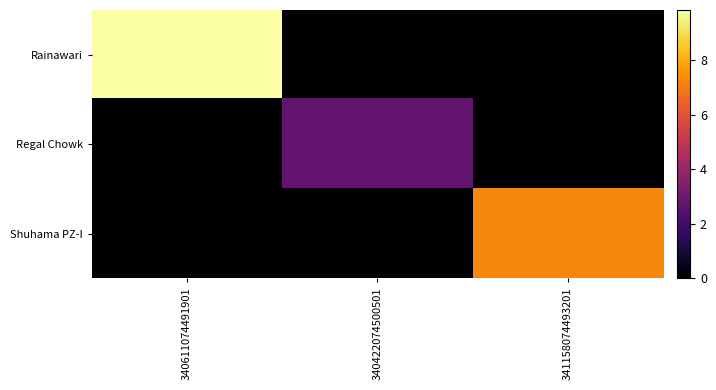

At how many categories does at least one series exceed 8?

1